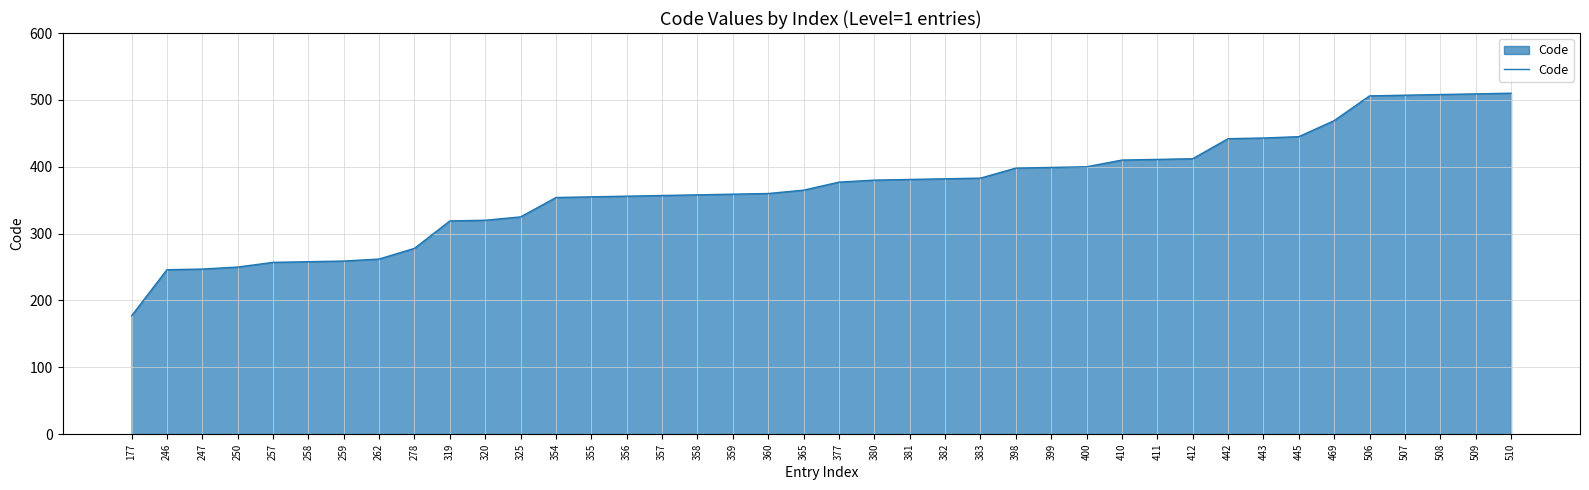

What is the change in value from 398 to 443?

+45